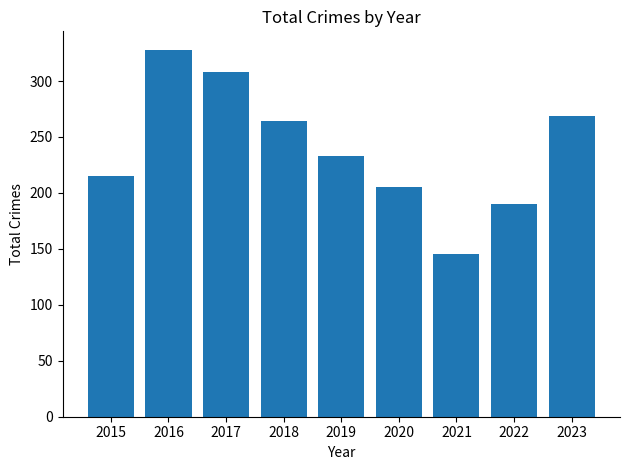

How many data points does each series have?

9